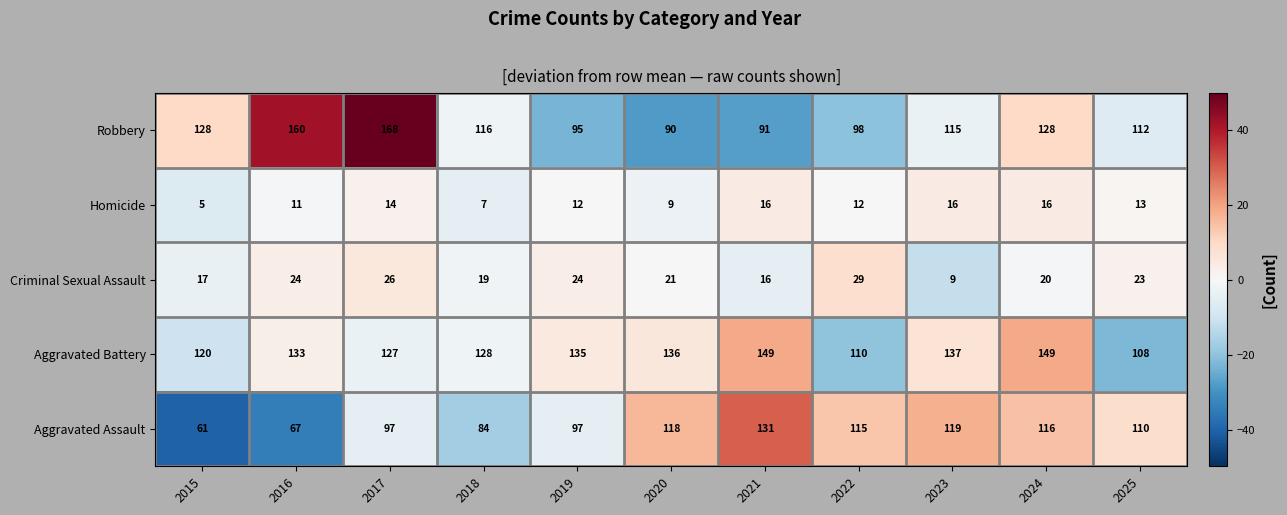

At which category does the chart reach its minimum across all series?

2015